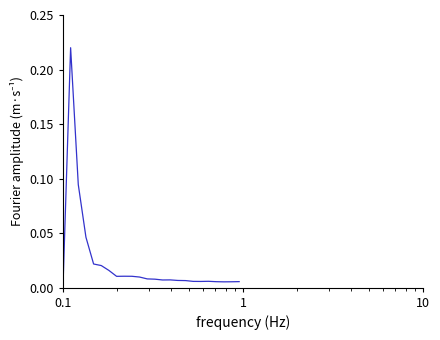

Does the chart display data point markers on the line(s)?

No